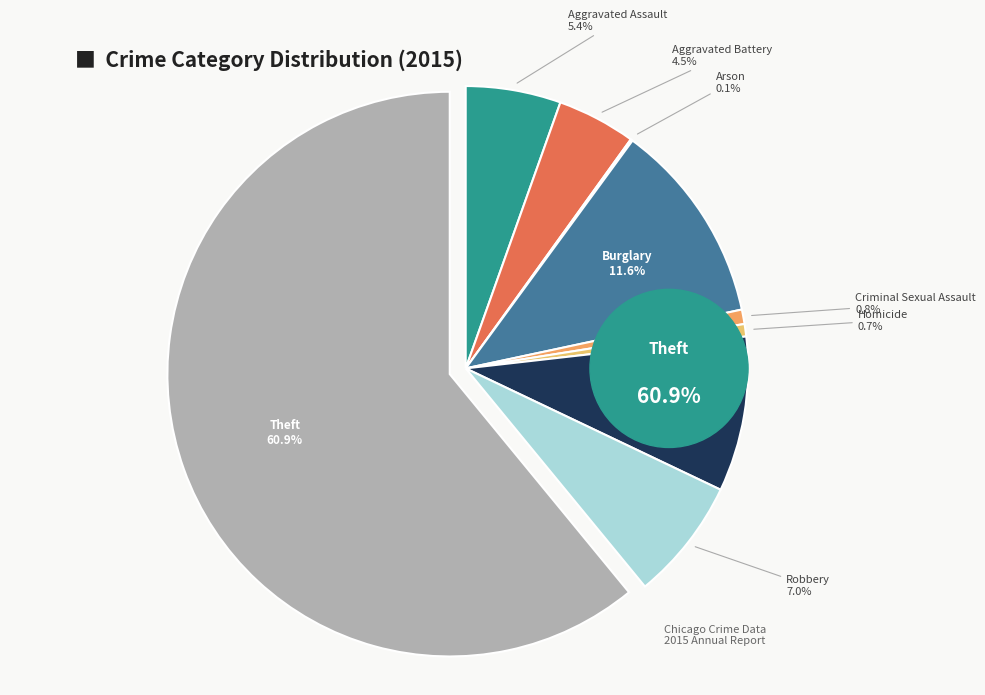

What portion of the pie excludes Criminal Sexual Assault?

99.2%